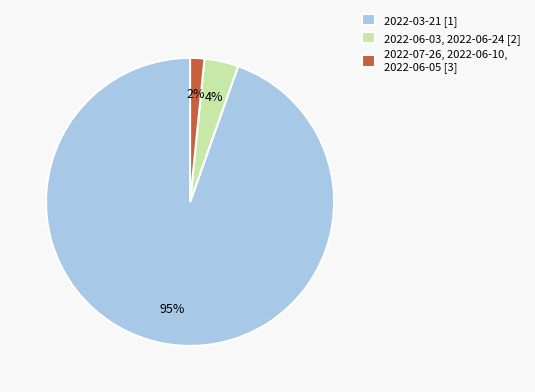

Which has a higher value, 2022-07-26, 2022-06-10, 2022-06-05 [3] or 2022-06-03, 2022-06-24 [2]?

2022-06-03, 2022-06-24 [2]